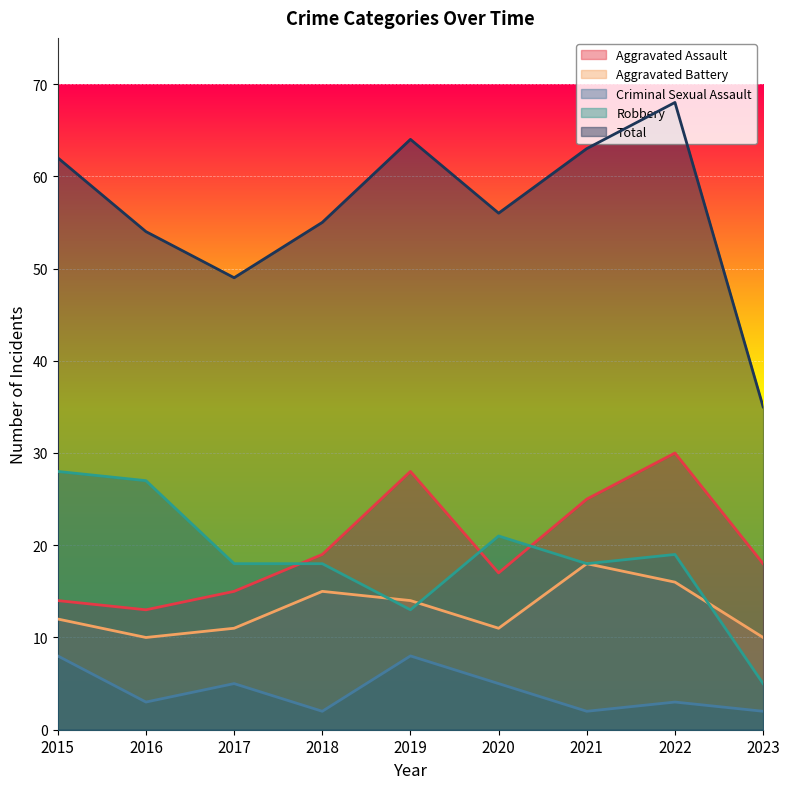

Where is the first local minimum for Aggravated Assault?

2016